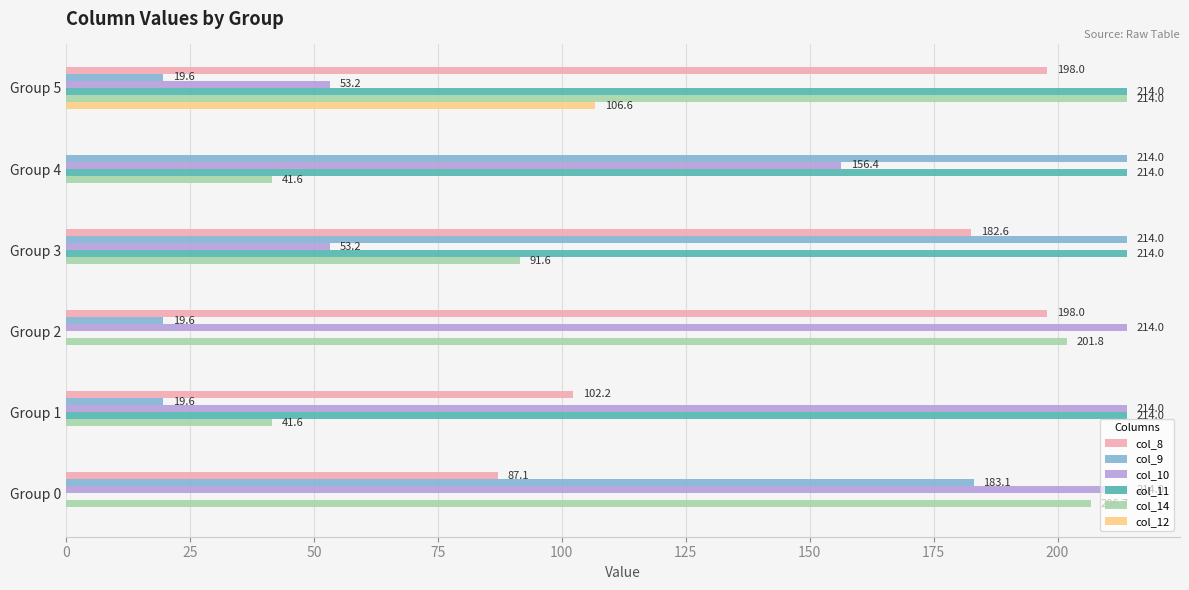

The value of col_10 at Group 3 is 81.2. True or false?

False